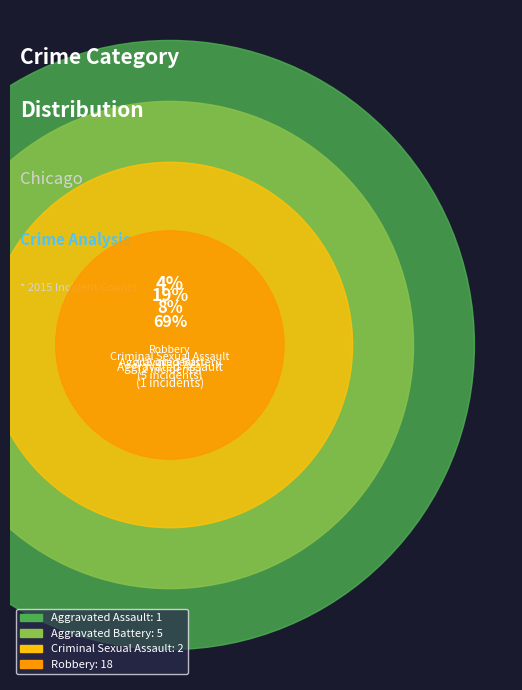

To the nearest percent, what is the combined percentage of Robbery and Criminal Sexual Assault?

77%